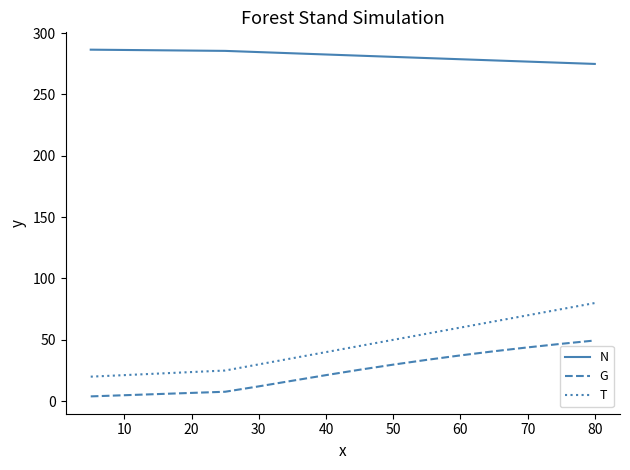

What is the value of the G point at the 7th from the left?

12.1